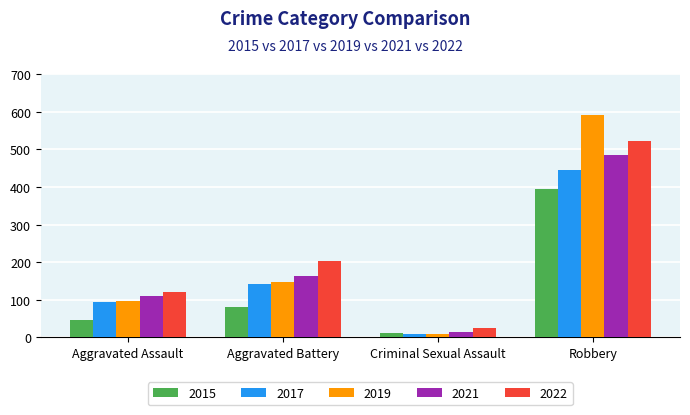

What is the total value across all series at Robbery?

2437